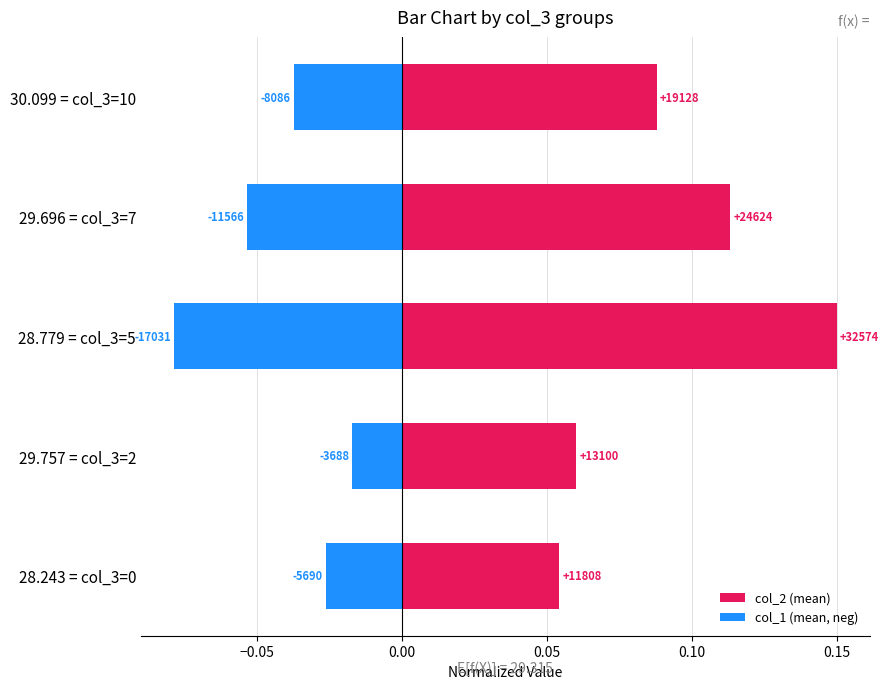

Which series has the largest total across all categories?

col_2 (mean)